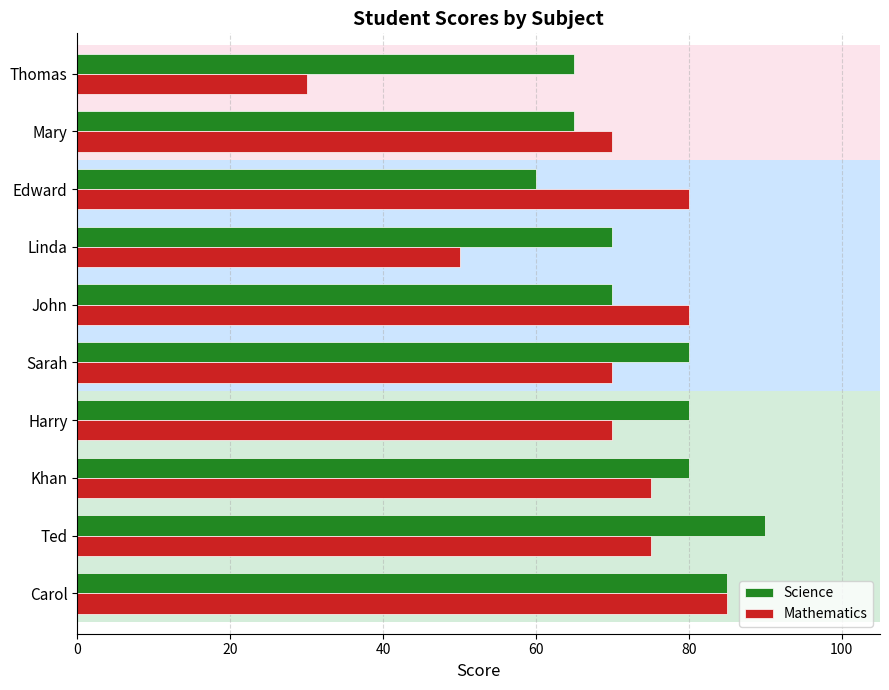

How many values in the Mathematics series are below 75?

5